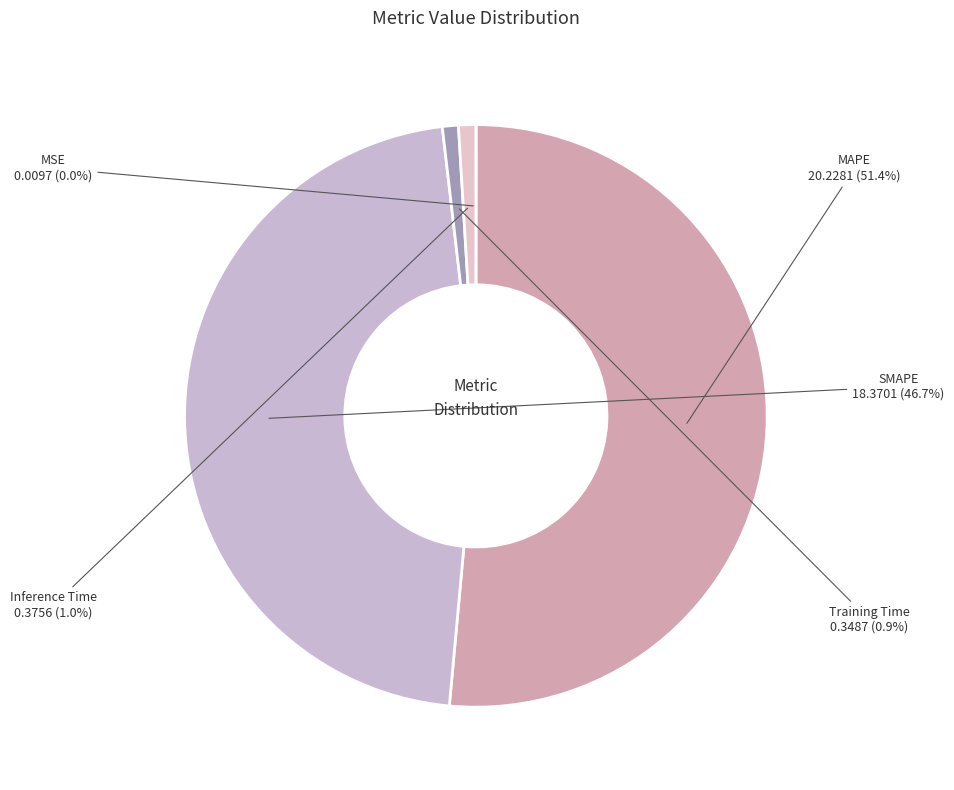

Which slice is the largest?

MAPE